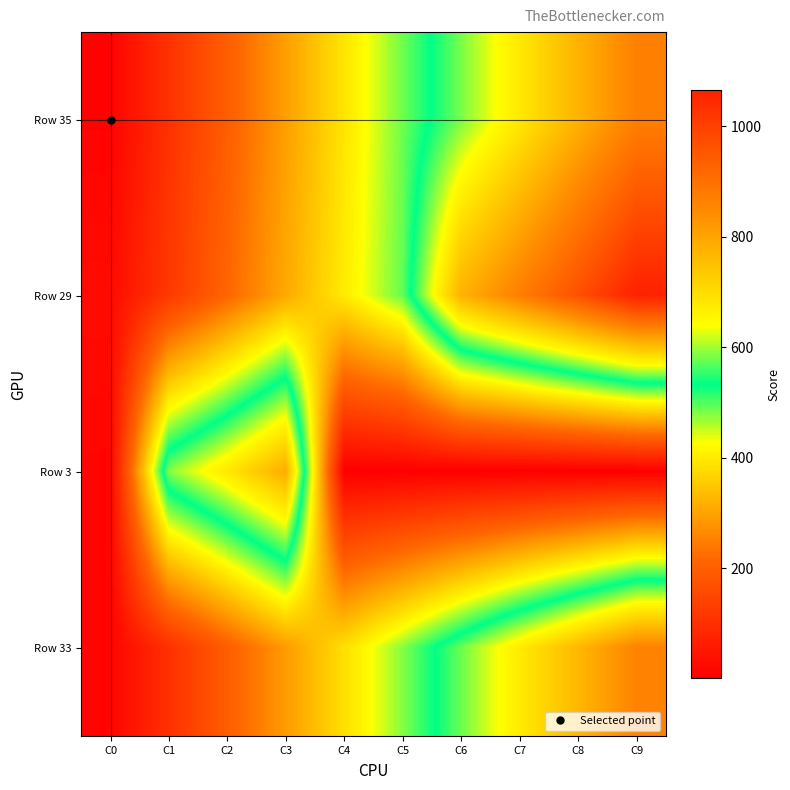

At which category does the chart reach its peak across all series?

C9